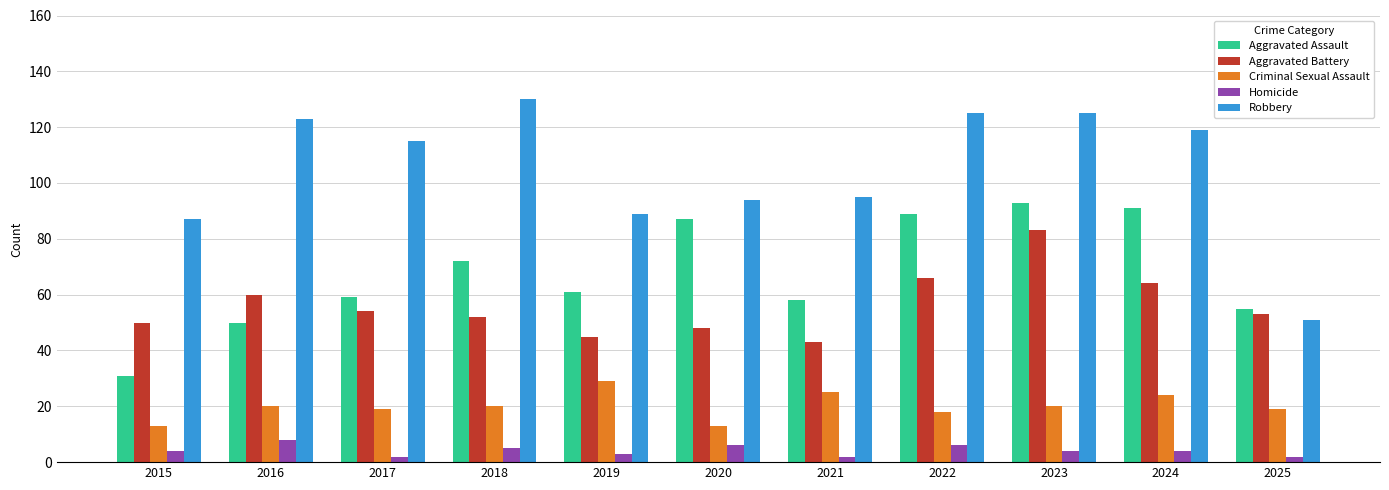

How many values in the Criminal Sexual Assault series are below 20?

5